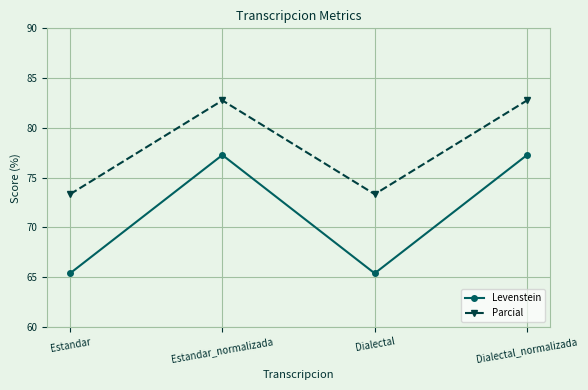

Reading left to right, extract all data points from this chart.

Levenstein: Estandar=65.4	Estandar_normalizada=77.3	Dialectal=65.4	Dialectal_normalizada=77.3
Parcial: Estandar=73.3	Estandar_normalizada=82.8	Dialectal=73.3	Dialectal_normalizada=82.8